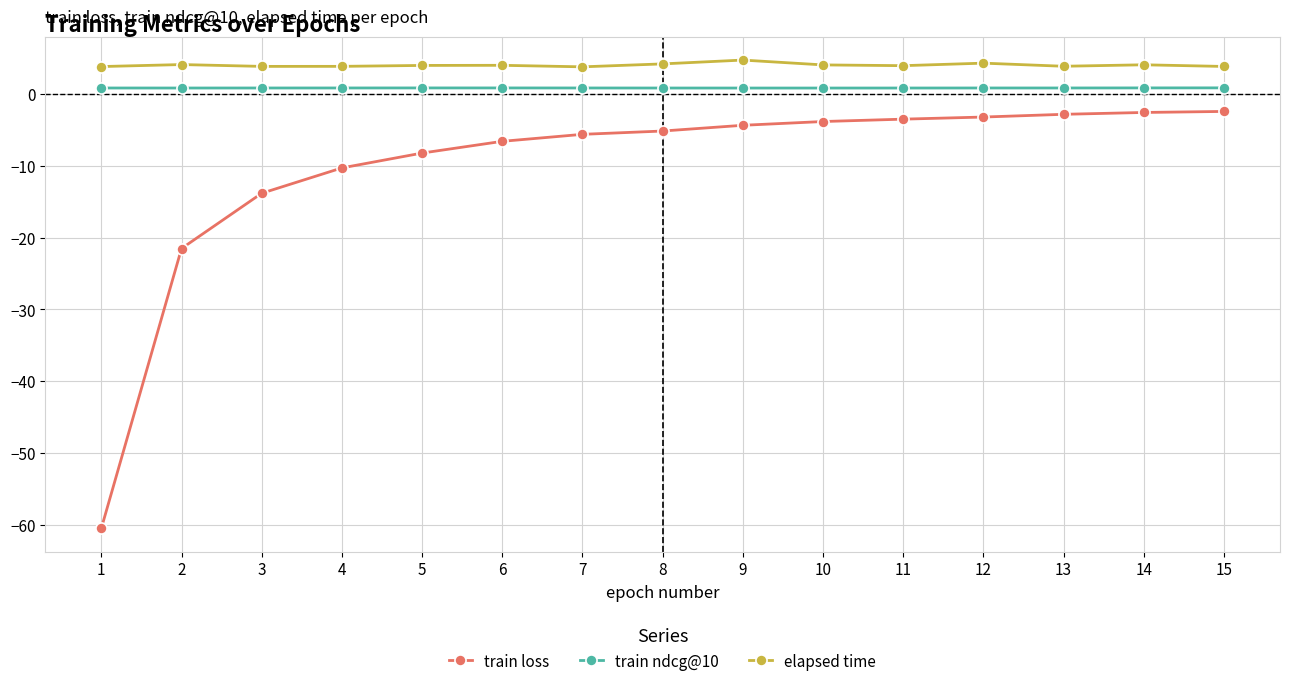

Rank the series by their average value, from highest to lowest.

elapsed time, train ndcg@10, train loss